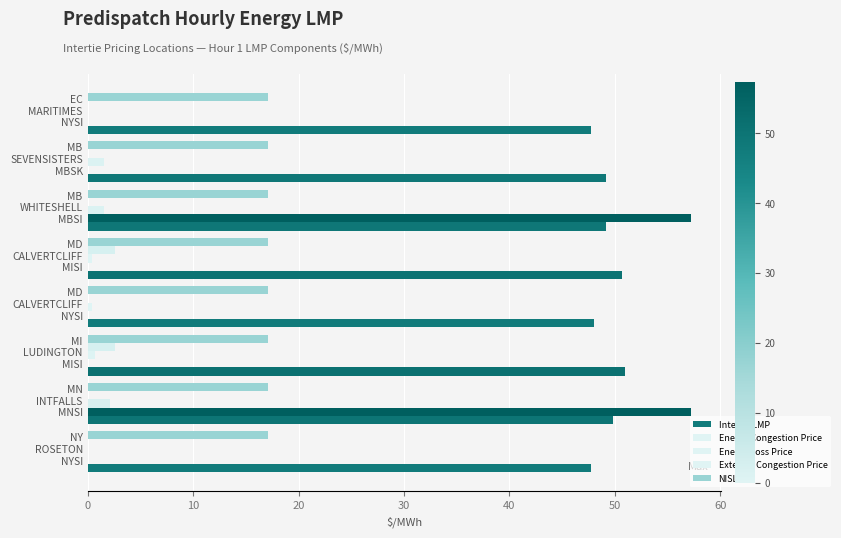

Count the number of data series in this chart.

5